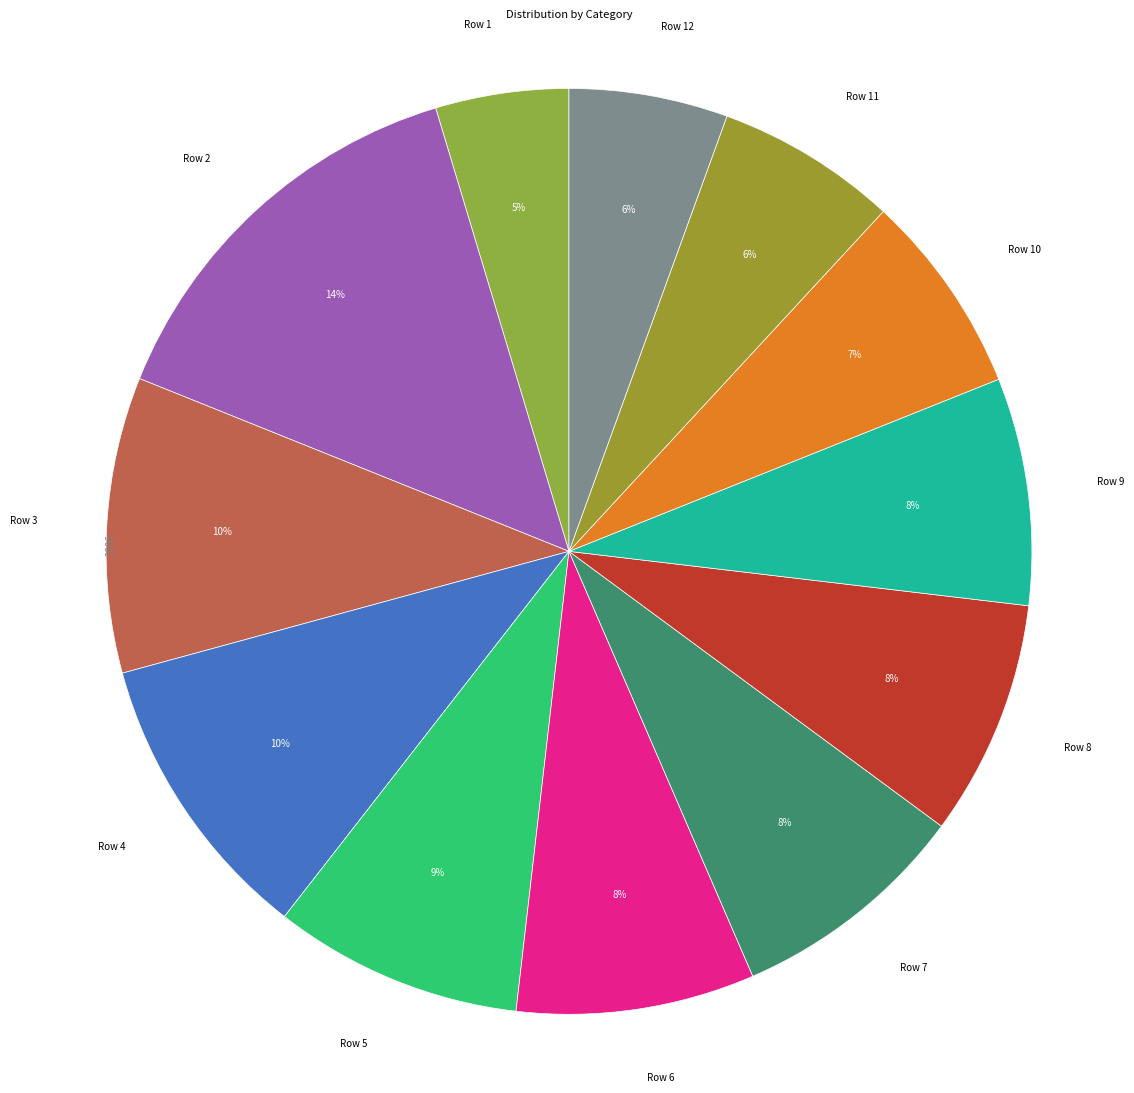

How many segments does this pie chart have?

12